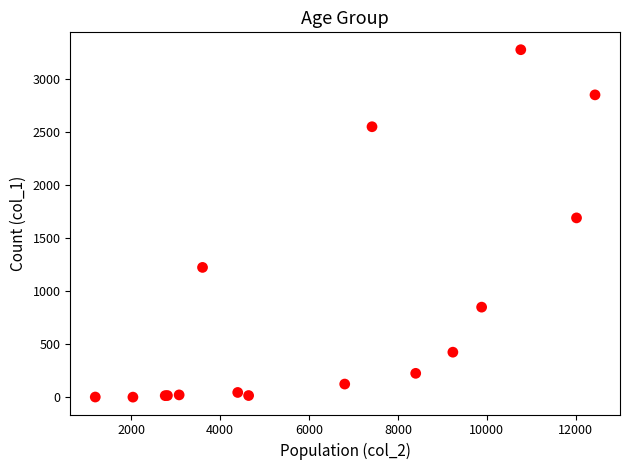

What Y value in the scatter plot is closest to 1638?

1690